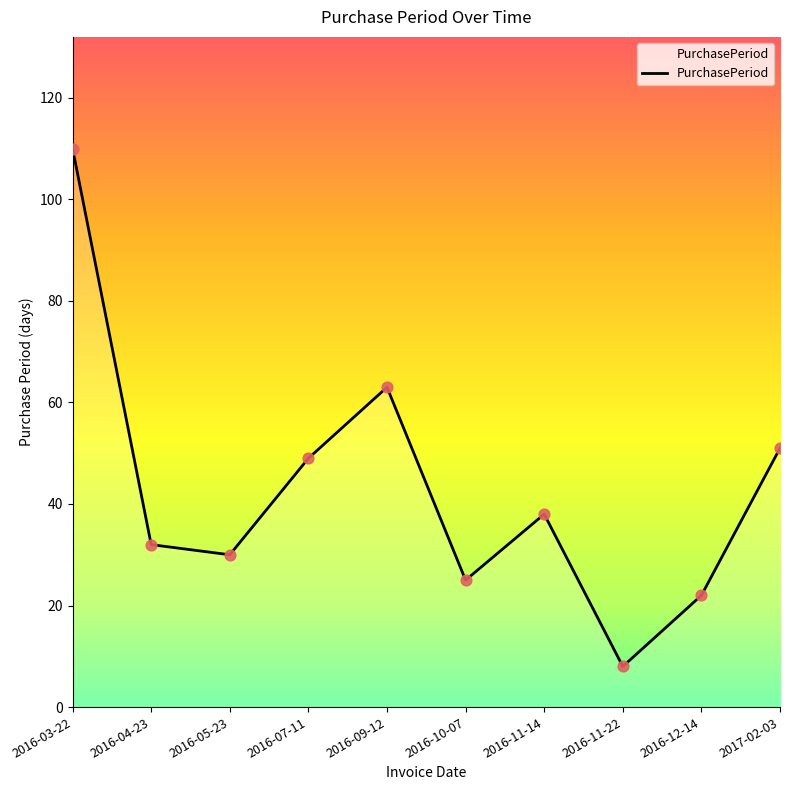

What is the change in value from 2016-04-23 to 2016-07-11?

+17